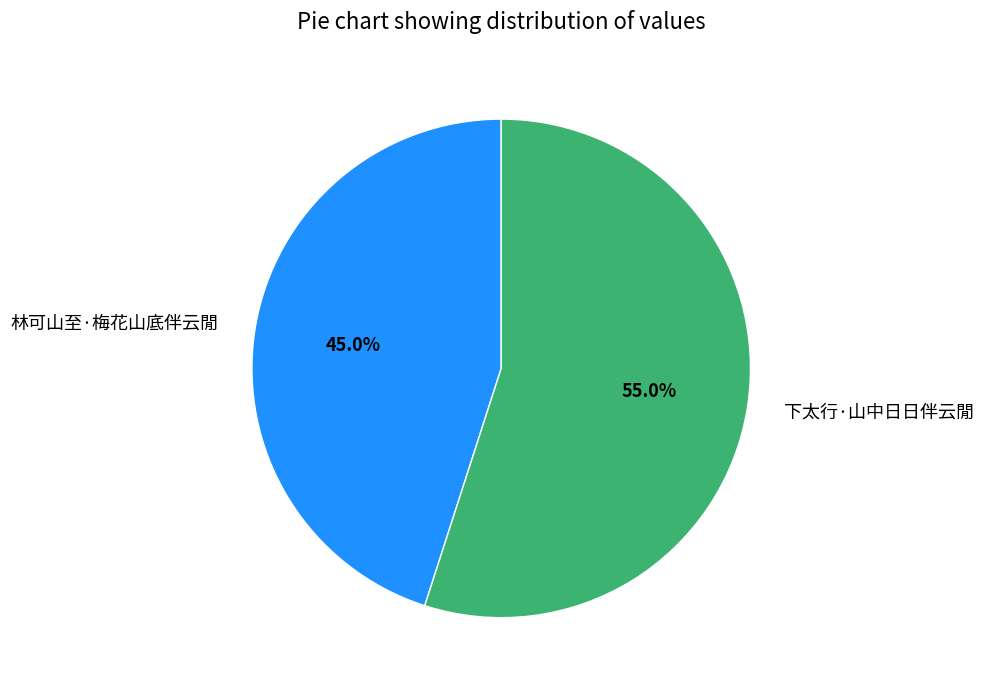

Which category accounts for the majority?

下太行·山中日日伴云閒